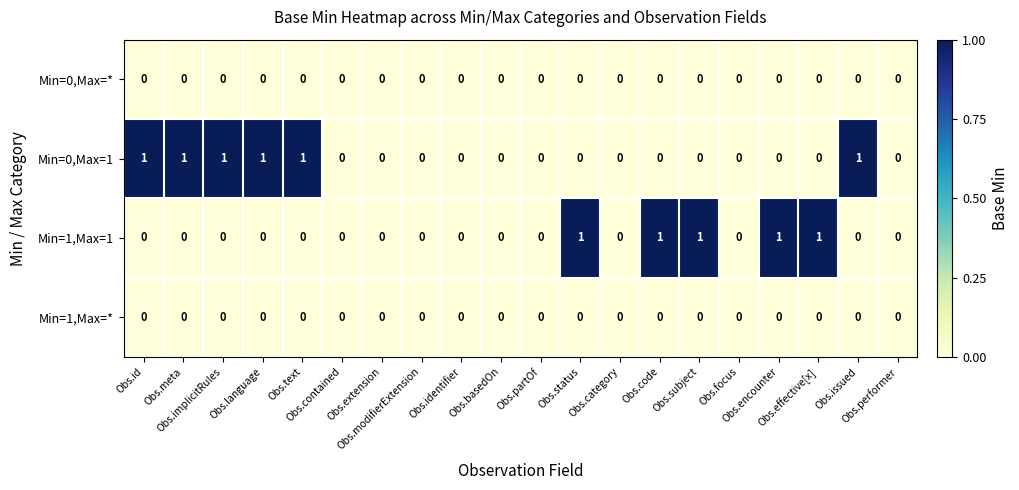

What is the sum of all Min=0,Max=1 values?

6